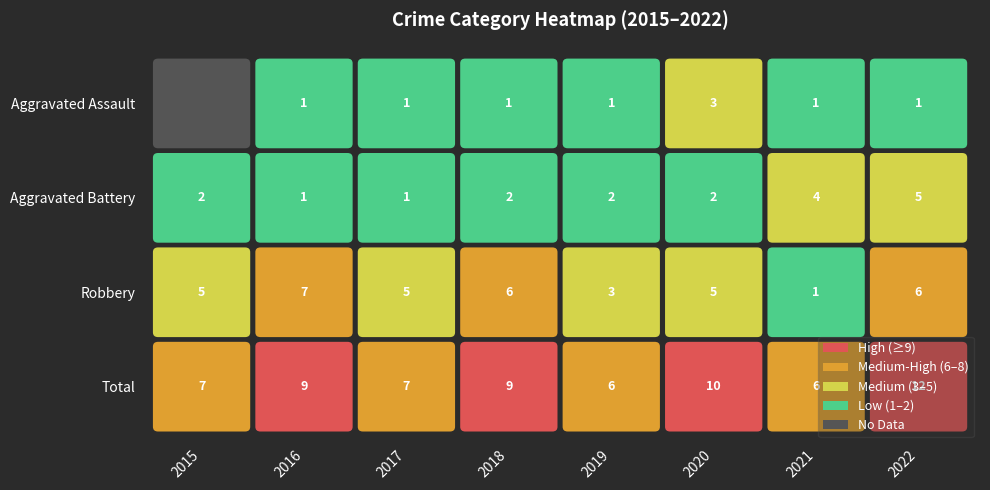

How many data points does each series have?

8